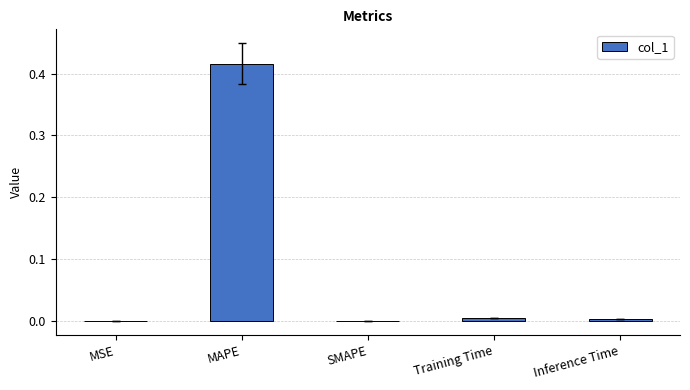

At which category does the chart reach its peak across all series?

MAPE